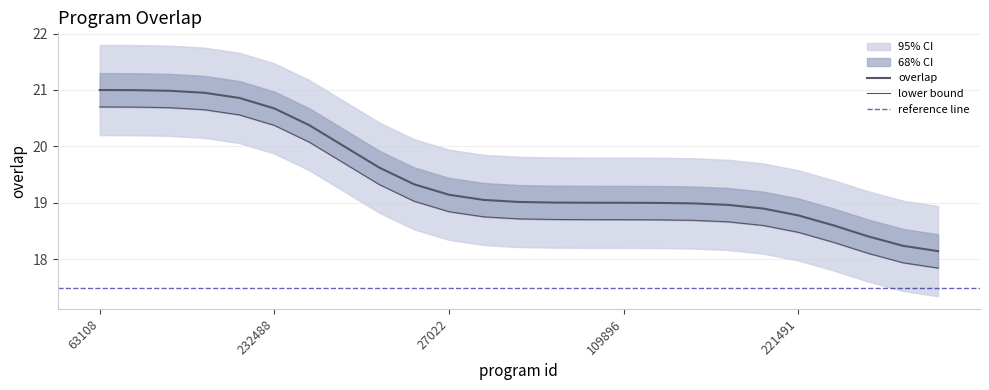

How many series are shown in this chart?

1